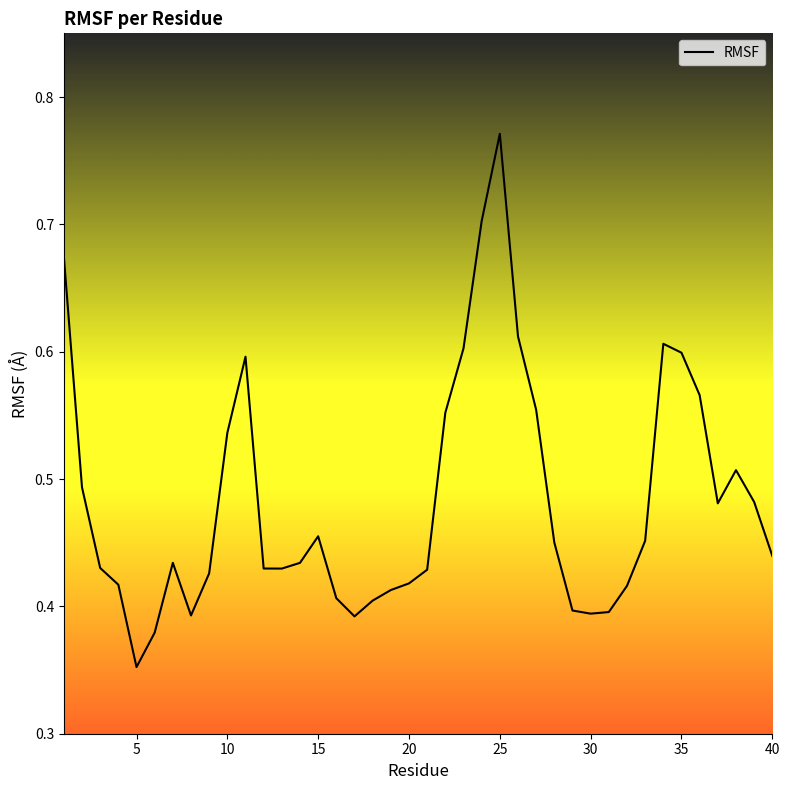

Does the chart have visible grid lines?

No